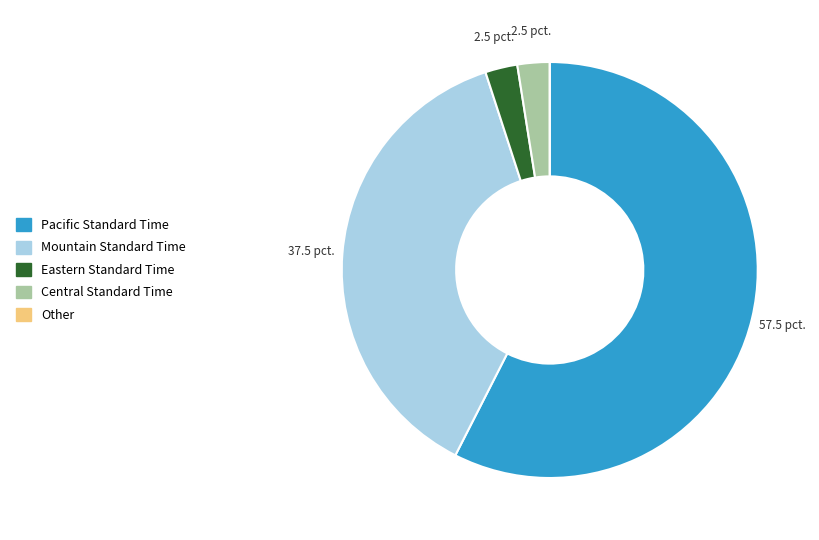

Do Central Standard Time and Mountain Standard Time together represent more than half of the pie?

No